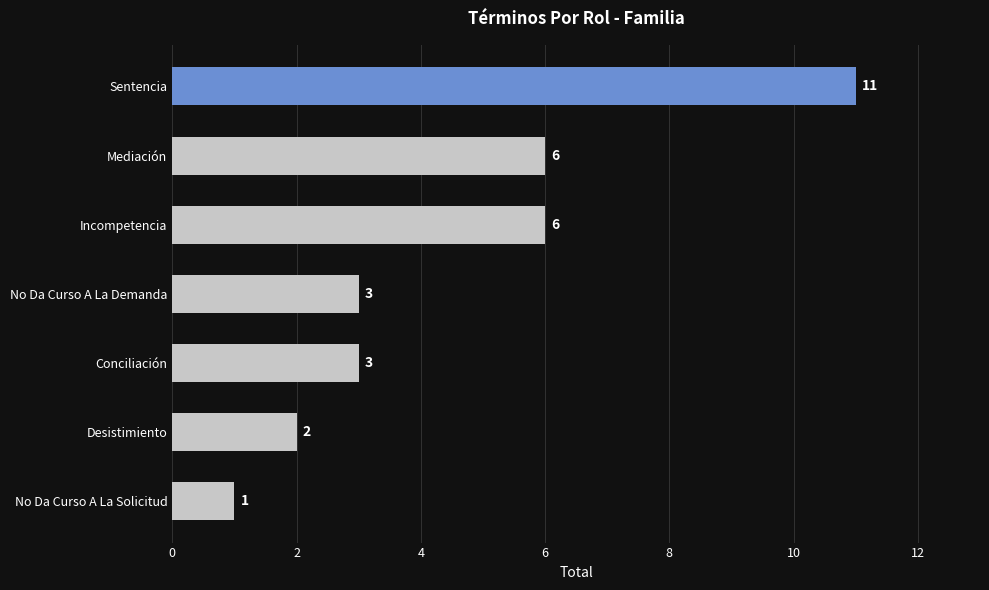

Which label corresponds to the largest value in the chart?

Sentencia